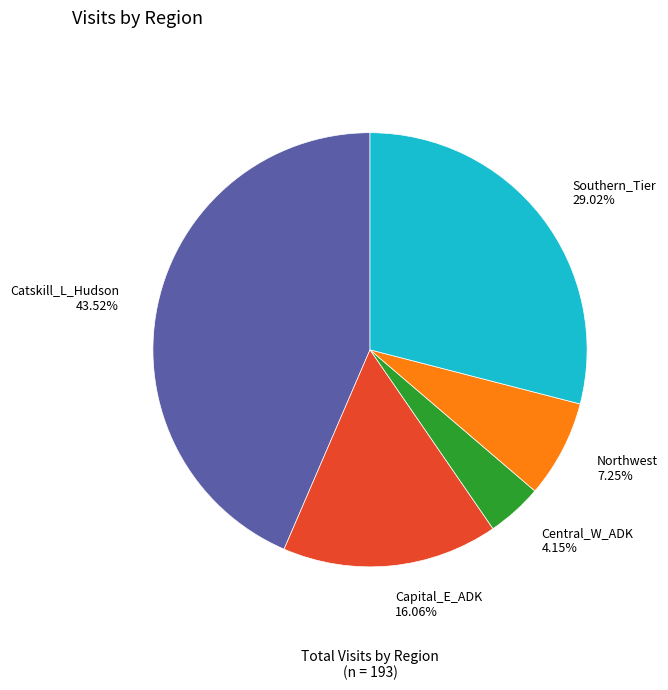

Rank the categories by value from highest to lowest.

Catskill_L_Hudson, Southern_Tier, Capital_E_ADK, Northwest, Central_W_ADK